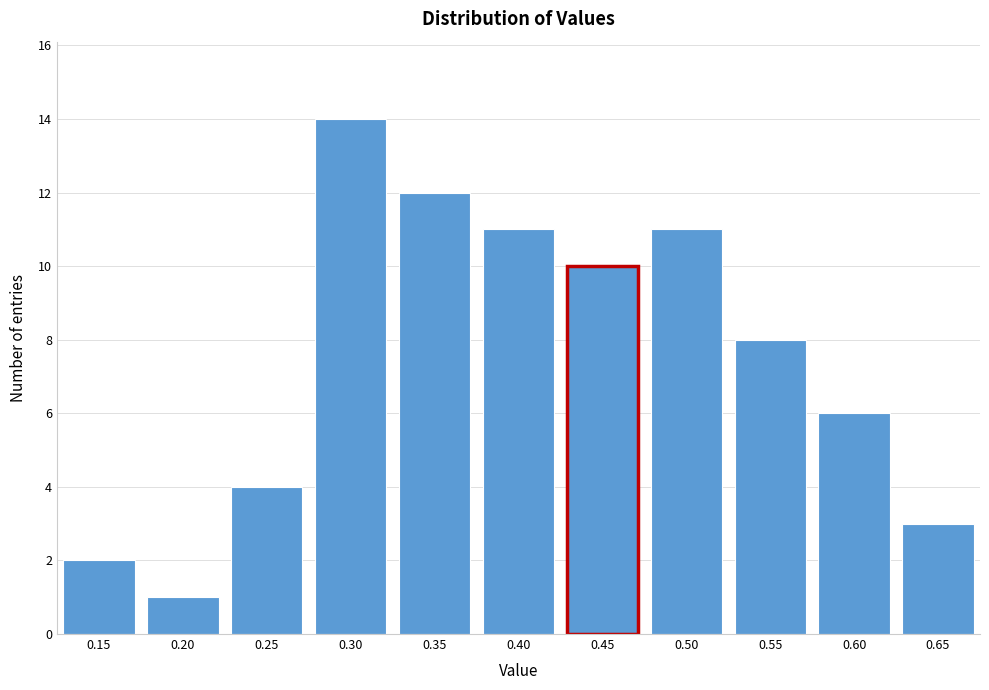

Reading left to right, list all the values displayed in this chart.

2	1	4	14	12	11	10	11	8	6	3